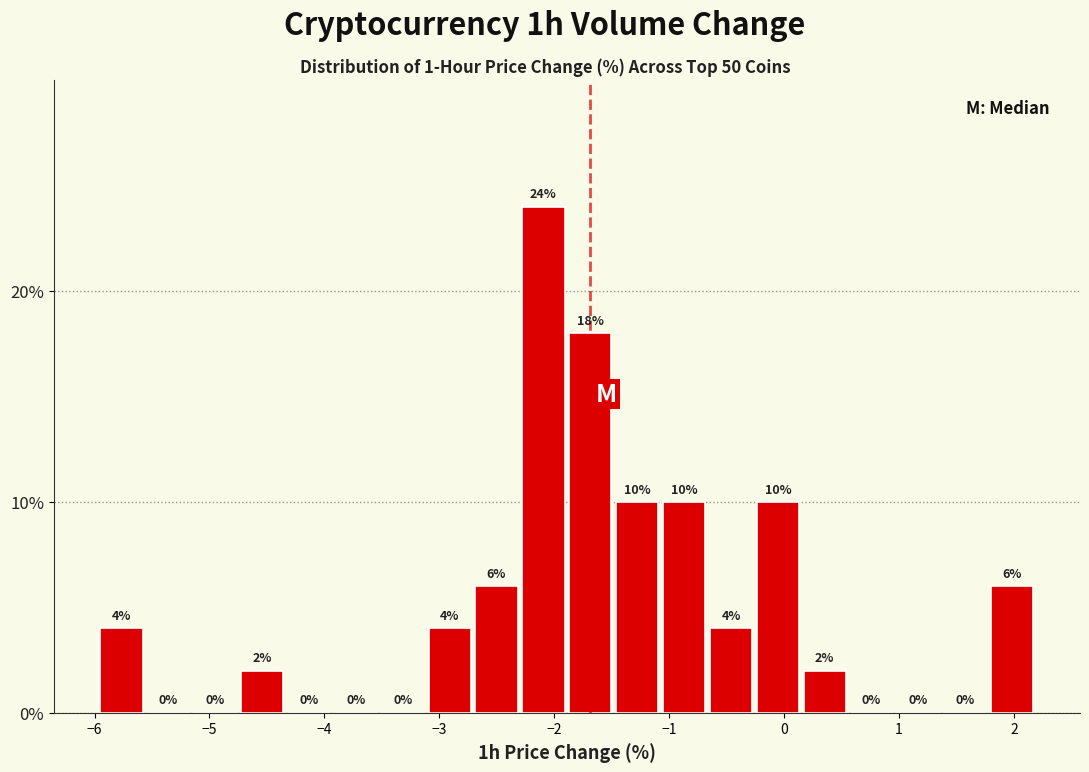

How tall is the bar that spans -3.1 to -2.7 on the x-axis? The bar edges are not printed on the chart, so give them approximately, as read against the axis.

4